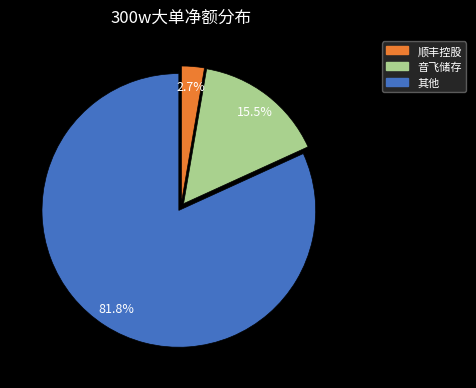

How many slices are in this pie chart?

3